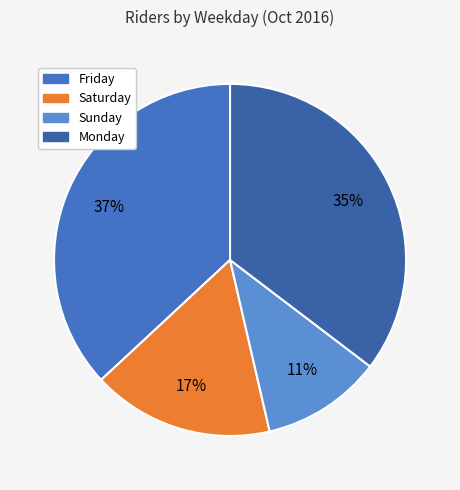

Count the number of slices in the pie.

4